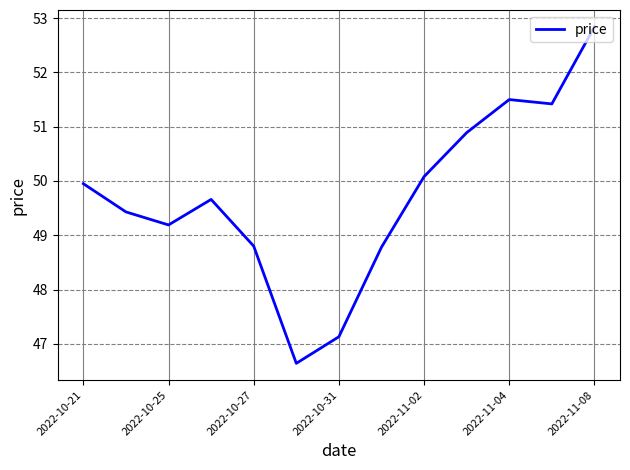

How many interior local valleys (lower than both neighbors) does the data have?

3